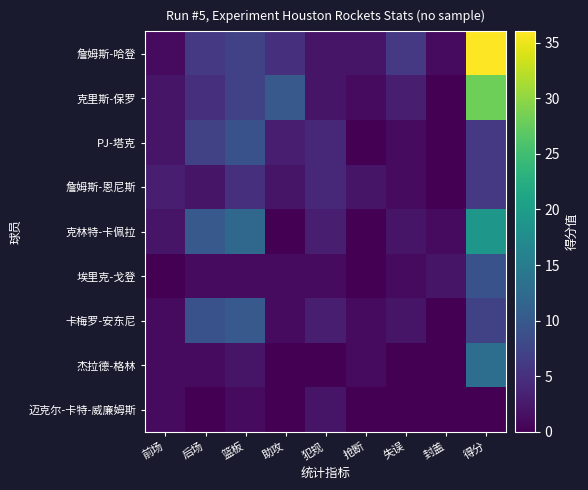

What is the total value across all series at 失误?

16